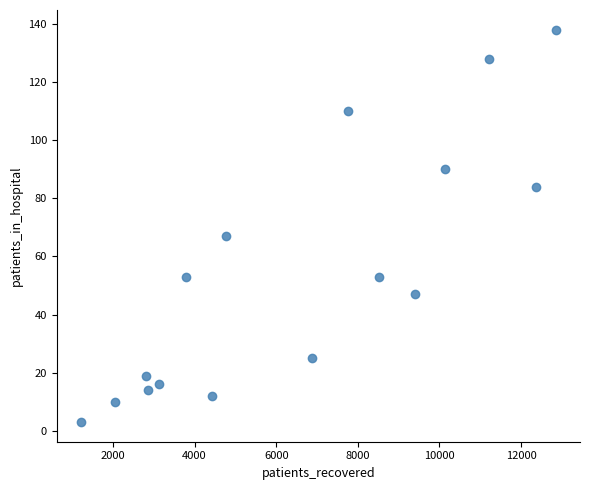

What Y value in the scatter plot is closest to 70?

67